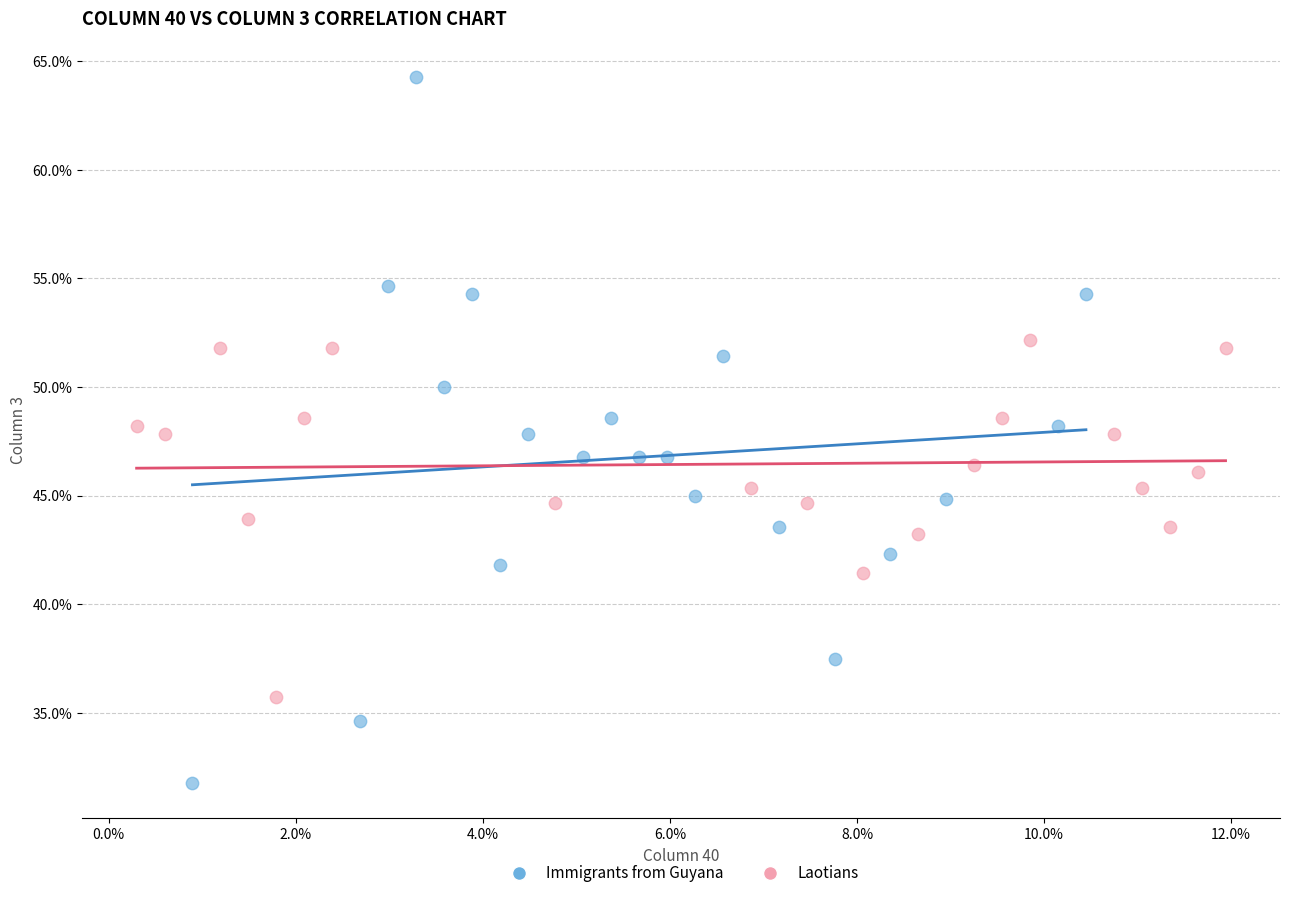

Which series has the widest spread of Y values?

Immigrants from Guyana